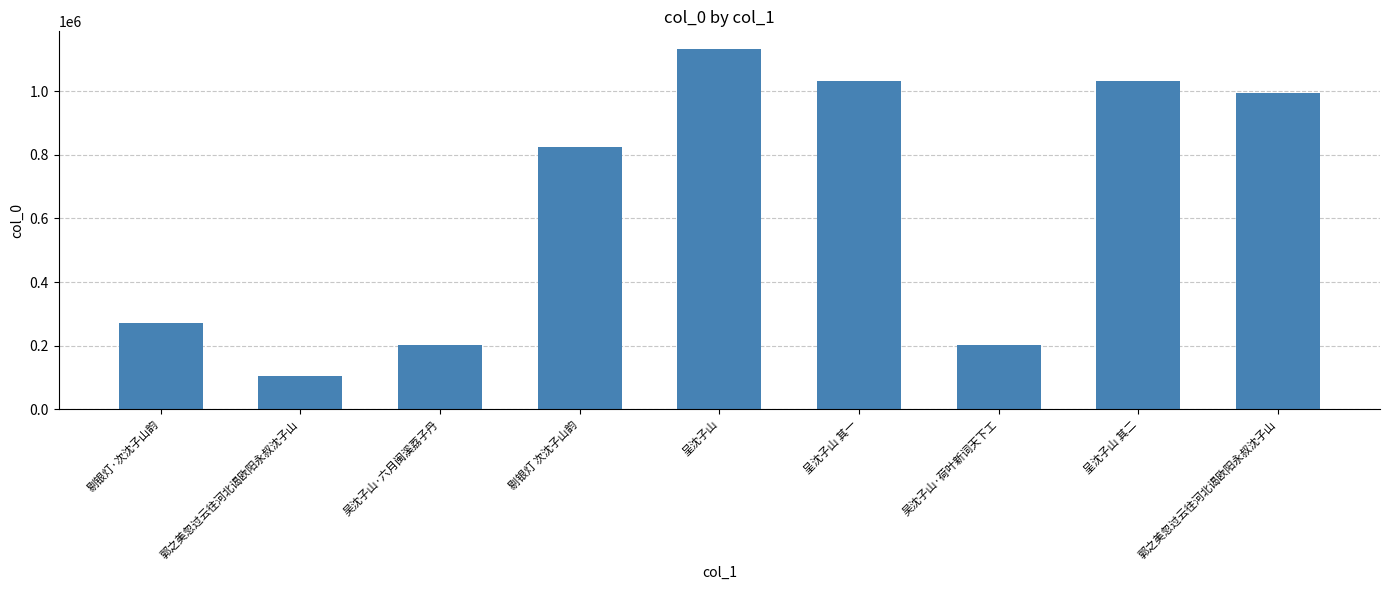

What is the change in value from 剔银灯·次沈子山韵 to 郭之美忽过云往河北谒欧阳永叔沈子山?

+723164